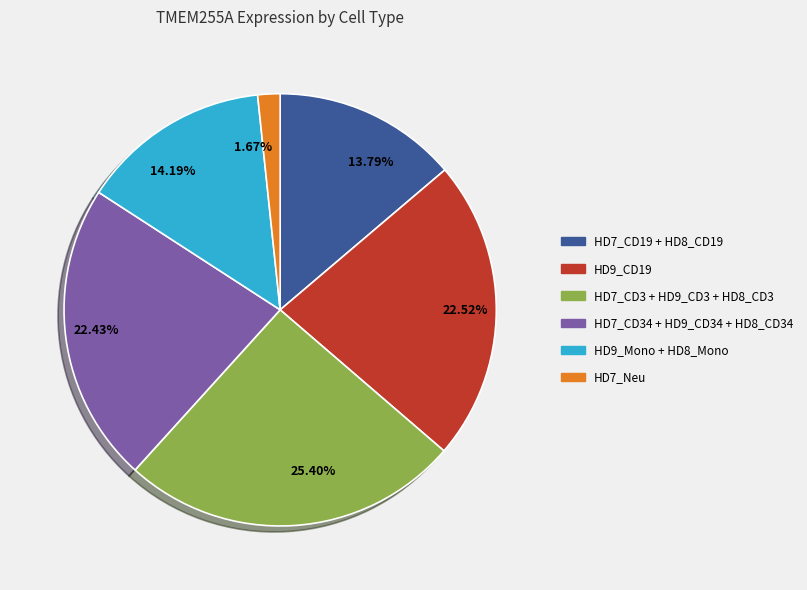

How many slices are in this pie chart?

6